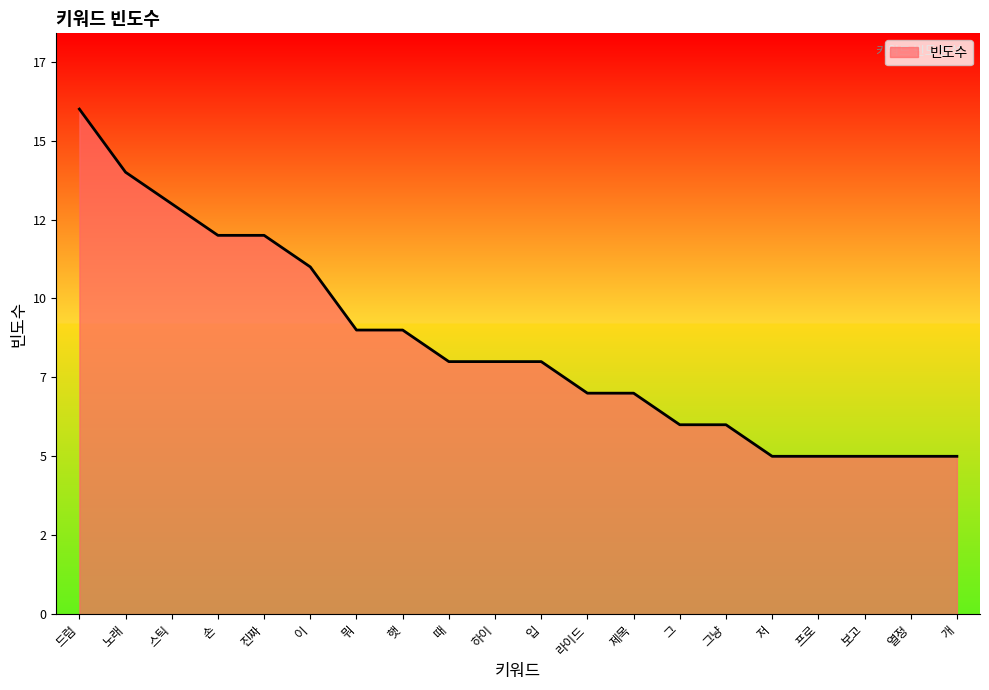

Is this an area chart (filled region under the line)?

Yes